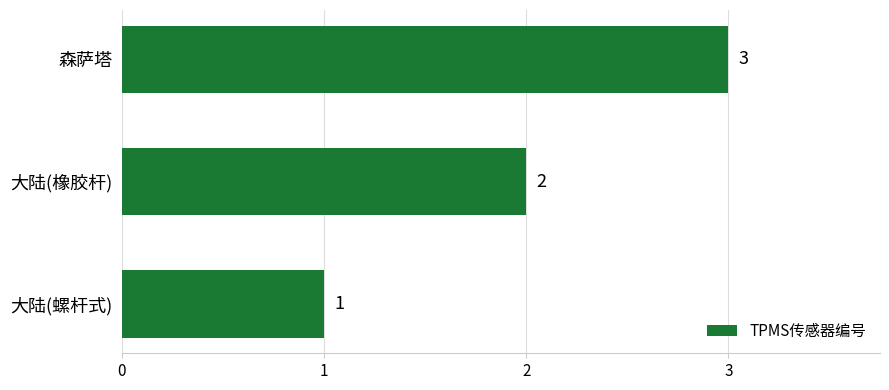

List the labels in order of value, largest first.

森萨塔, 大陆(橡胶杆), 大陆(螺杆式)